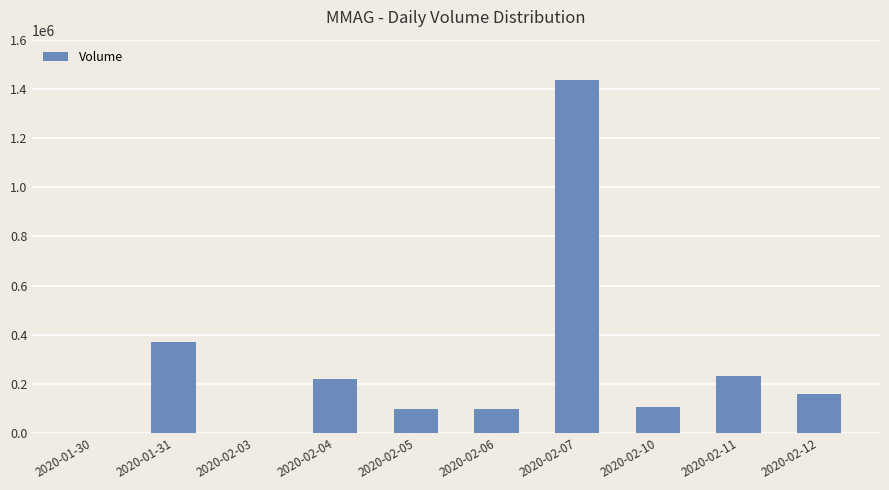

The value at 2020-02-04 is 220000. True or false?

True